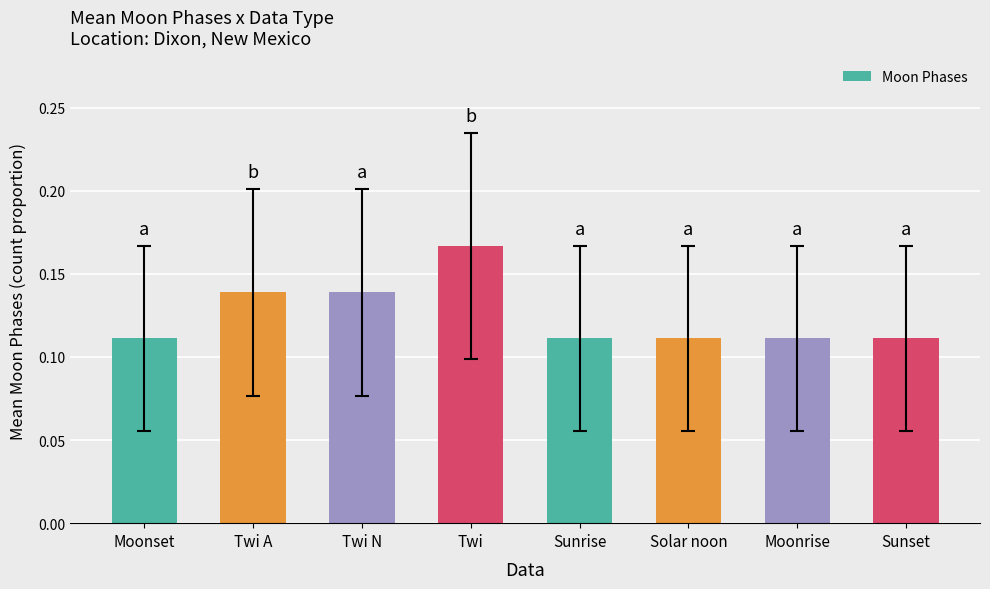

What is the sum of all values?

1.0